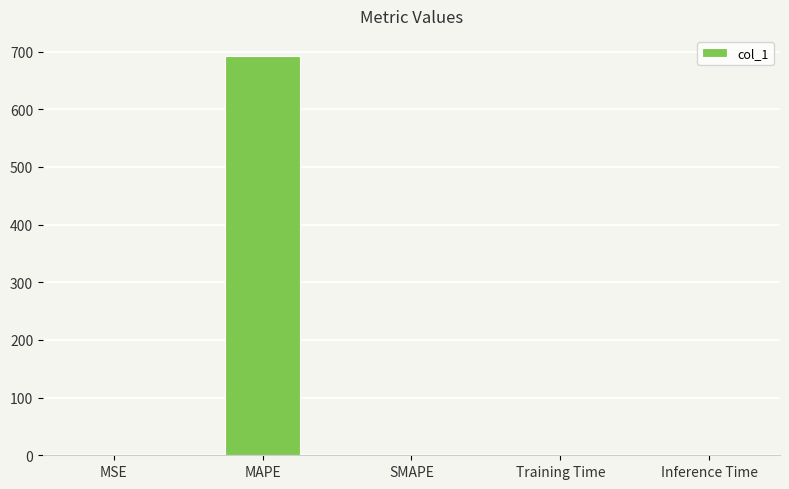

What is the sum of all values?

693.0